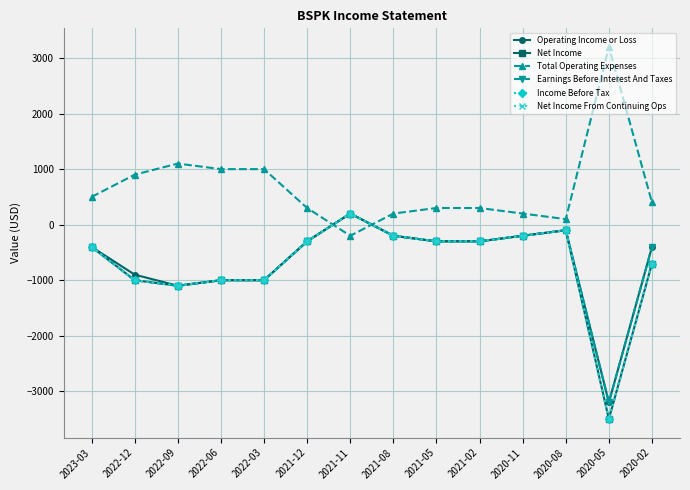

Where is Operating Income or Loss nearest to the value -1500?

2022-09